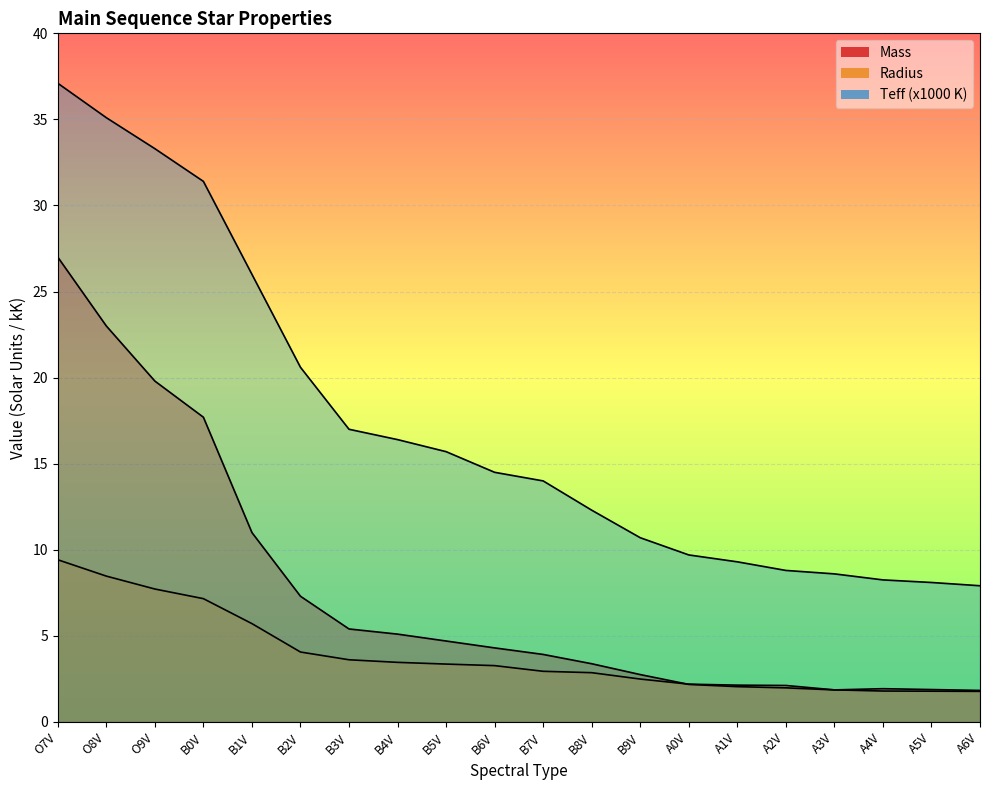

What position from the left is A0V?

14